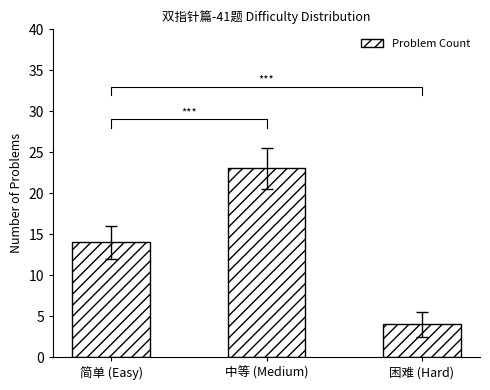

List the labels in order of value, smallest first.

困难 (Hard), 简单 (Easy), 中等 (Medium)